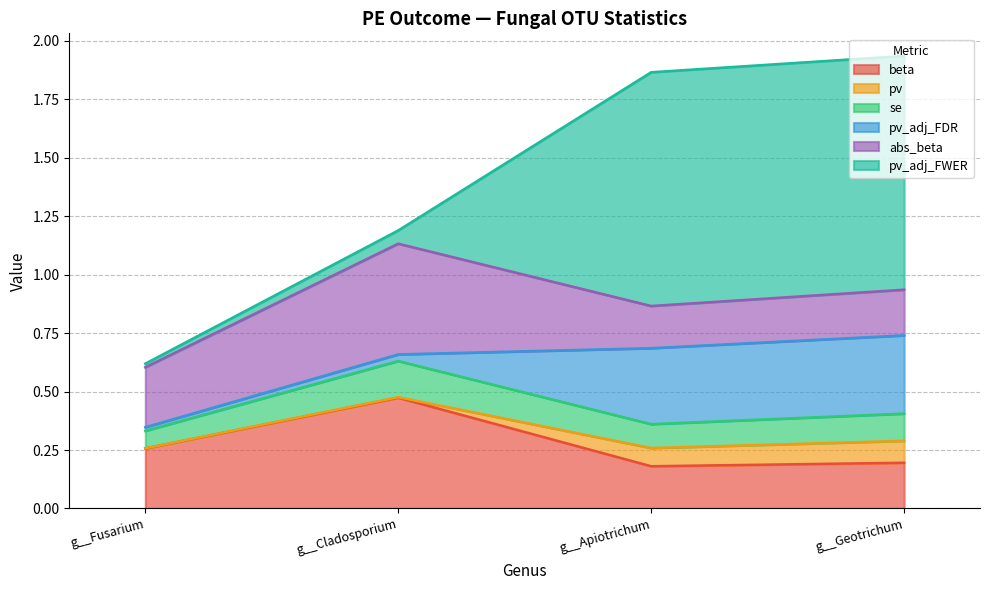

Which category has the lowest value across all series?

g__Fusarium